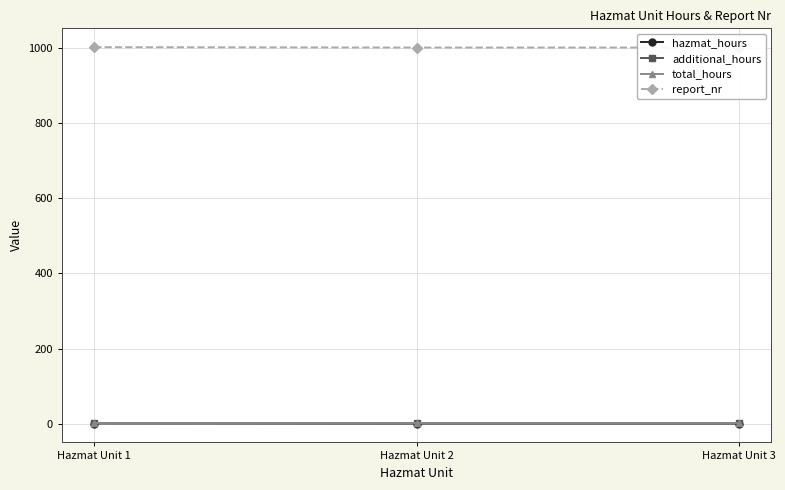

At which category is the sum across all series the highest?

Hazmat Unit 1